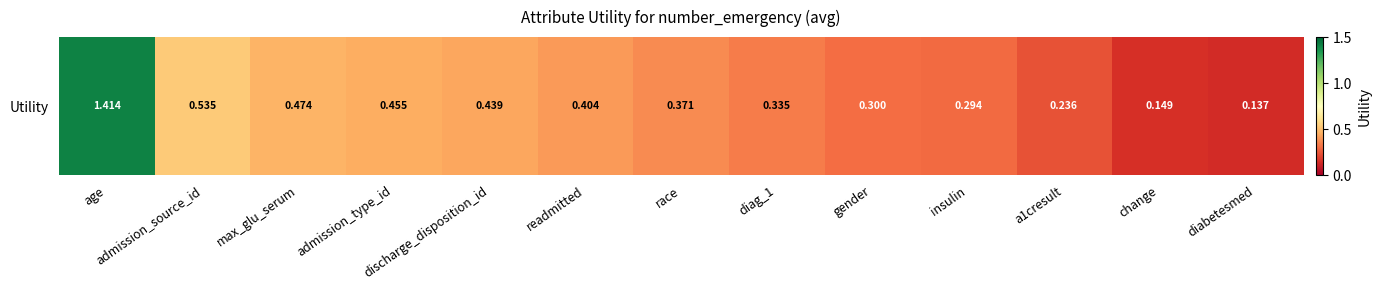

What is the difference between the maximum and second lowest values?

1.3